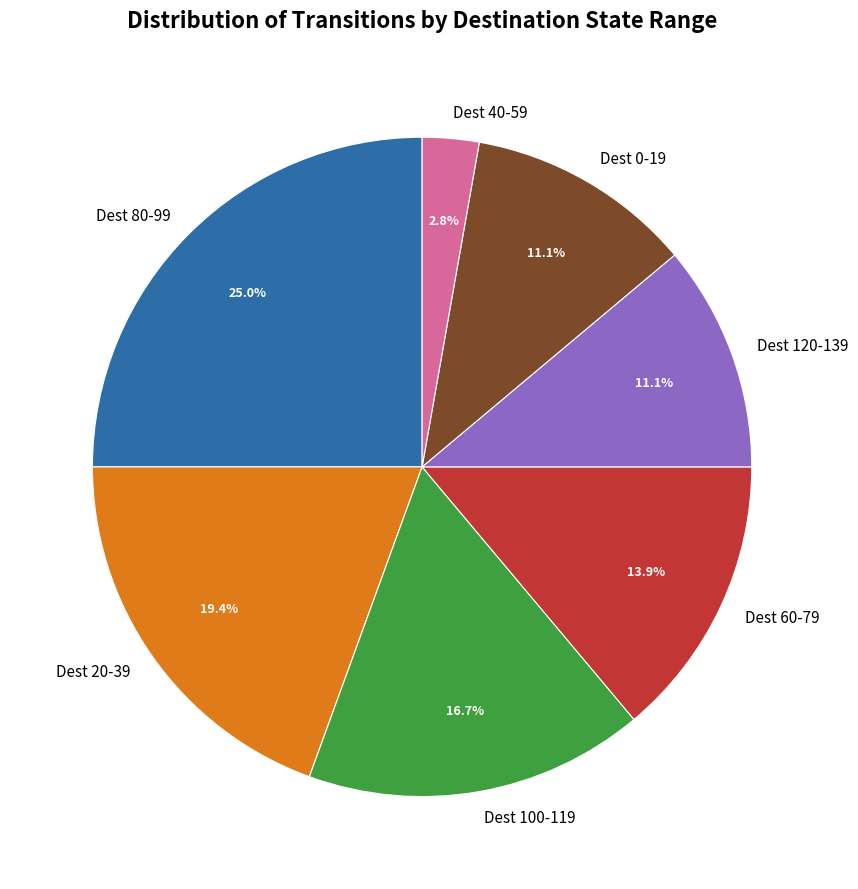

What is the total percentage of Dest 100-119 and Dest 20-39?

36.1%